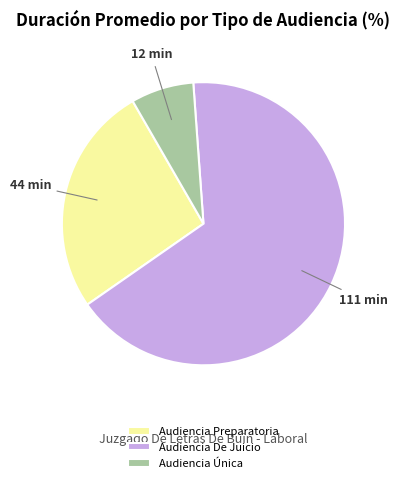

Is the sum of Audiencia De Juicio and Audiencia Preparatoria greater than half?

Yes